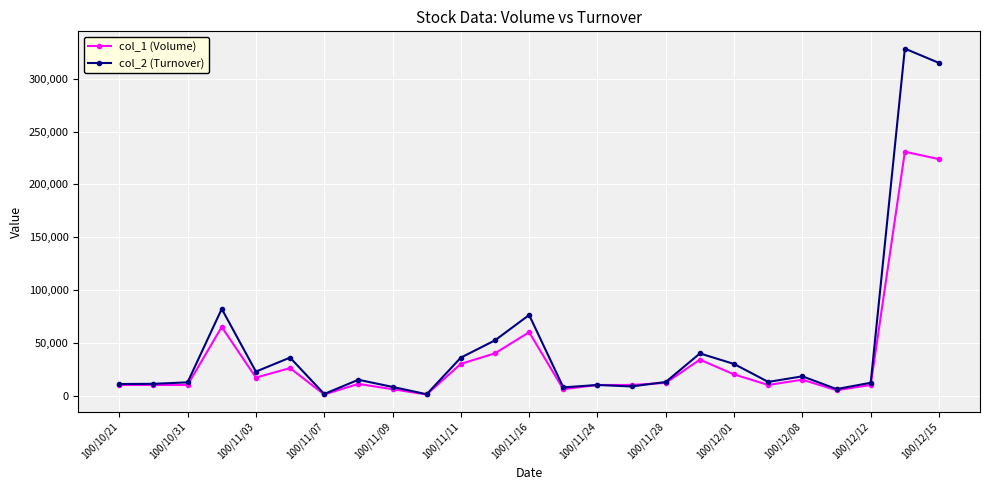

Which series has the widest spread of values?

col_2 (Turnover)